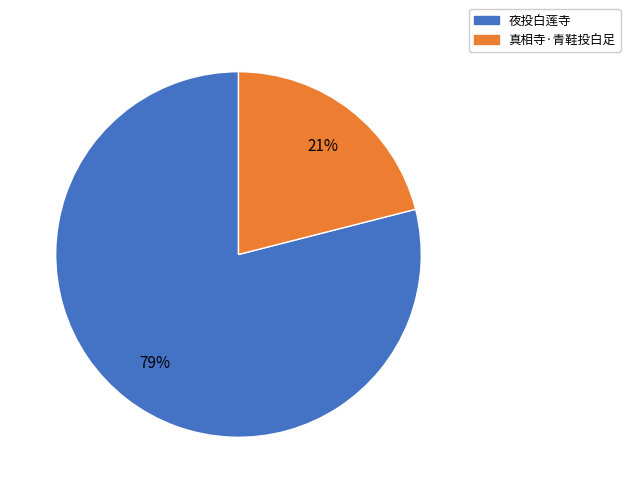

To the nearest percent, what percentage of the pie is 夜投白莲寺?

79%